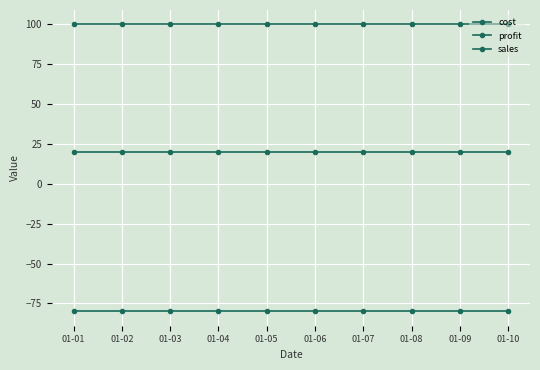

The value of cost at 01-05 is -119. True or false?

False